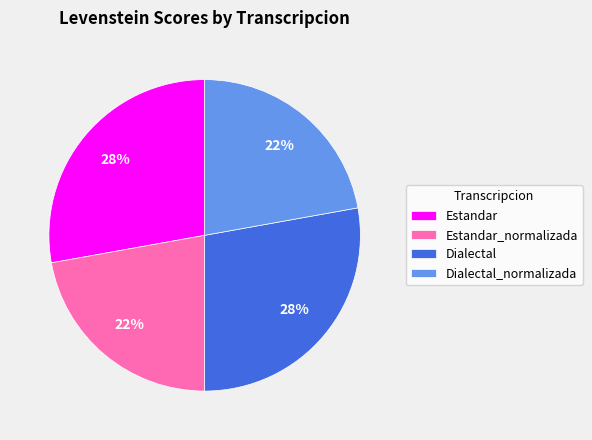

Approximately how many times larger is the value at Estandar_normalizada compared to Dialectal?

0.8